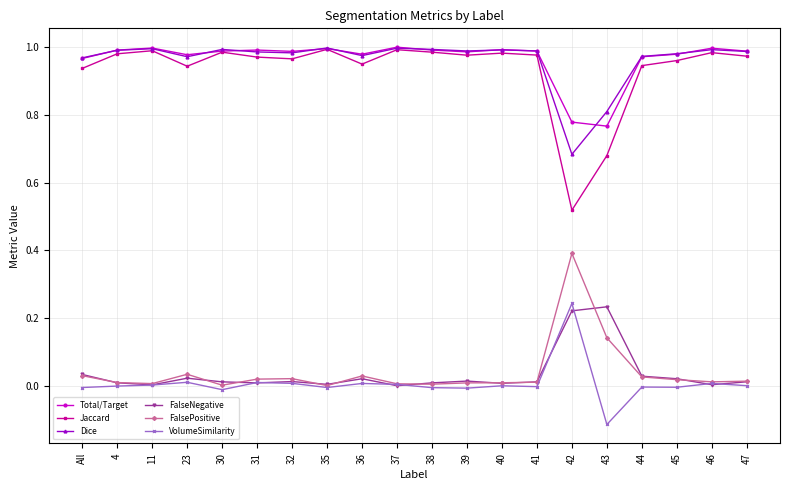

How many distinct data groups are displayed?

6